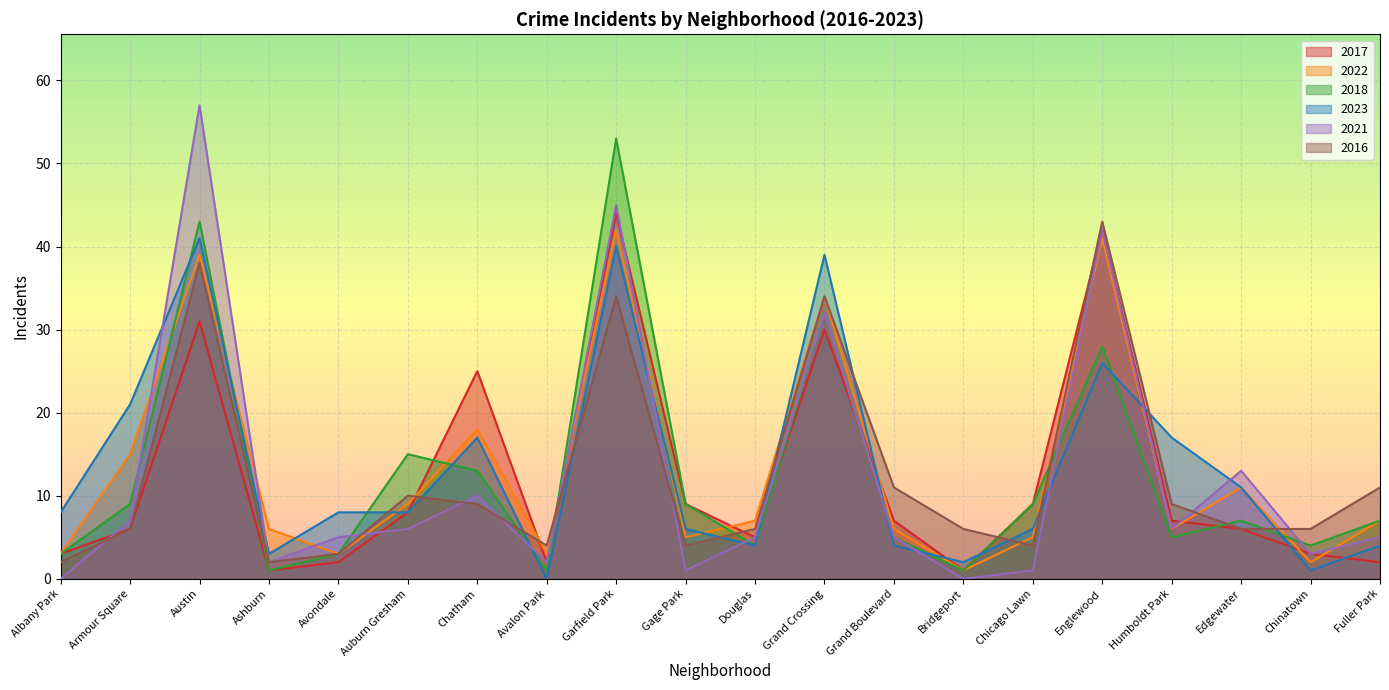

What is the maximum value shown in the chart?

57